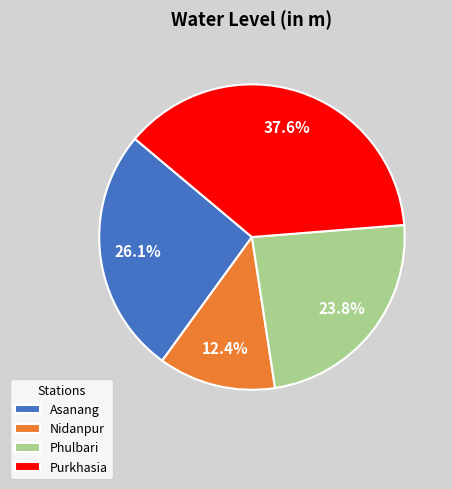

Is there any slice that represents more than half of the pie?

No